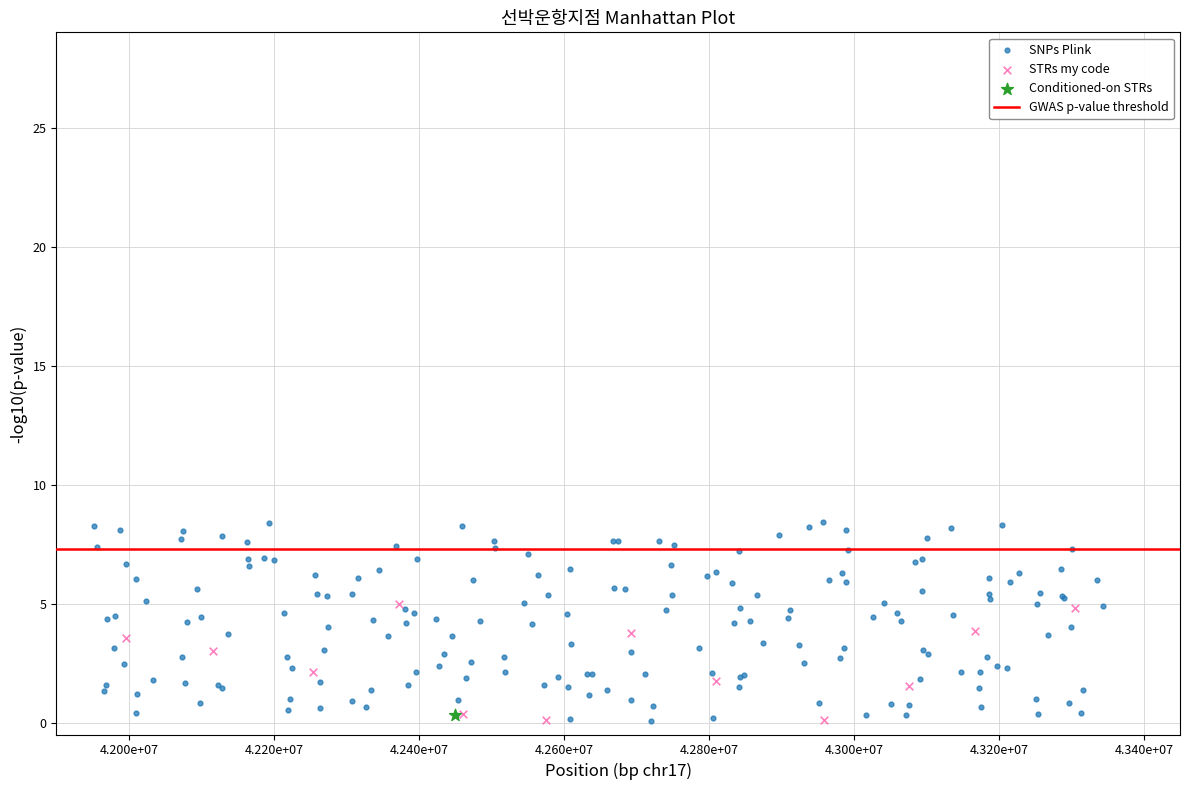

Which series reaches the maximum Y coordinate?

SNPs Plink